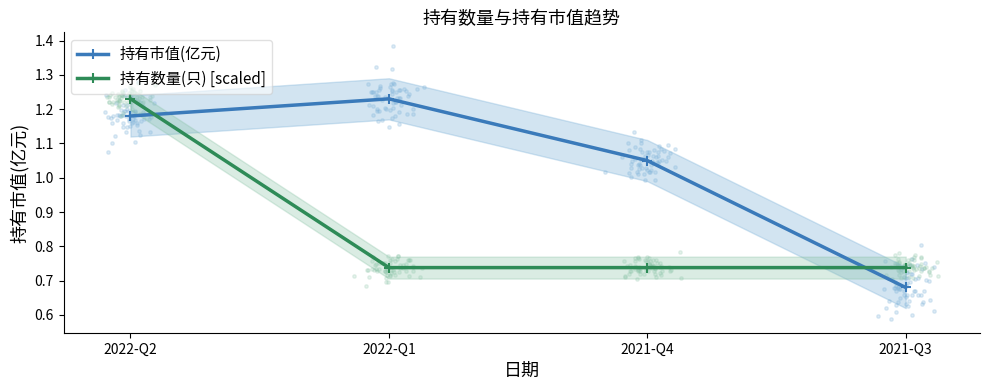

Which series reaches the minimum Y coordinate?

持有市值(亿元)